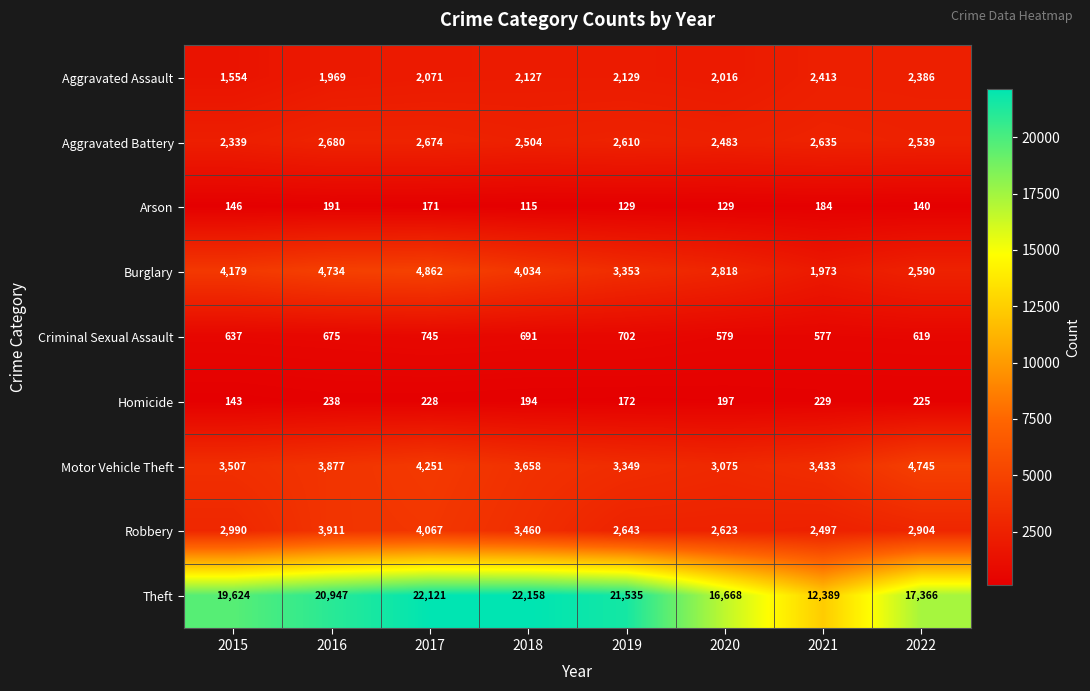

Which series has the largest total across all categories?

Theft